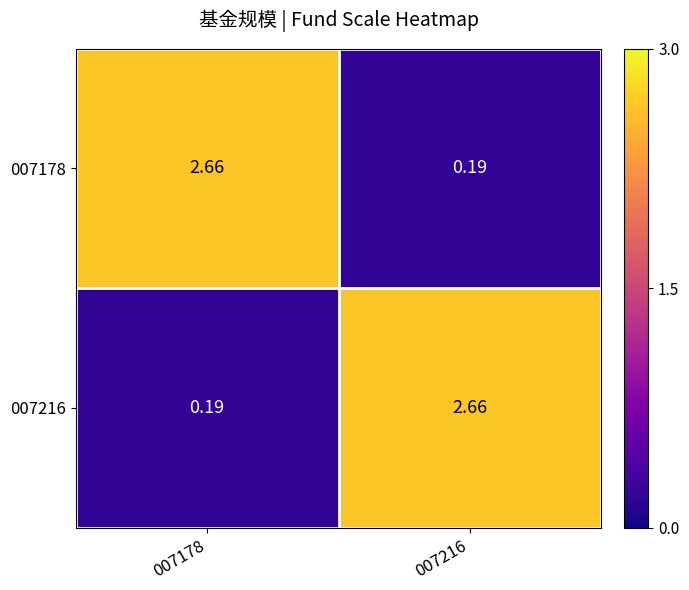

What is the spread (max minus min) of values at 007178?

2.5